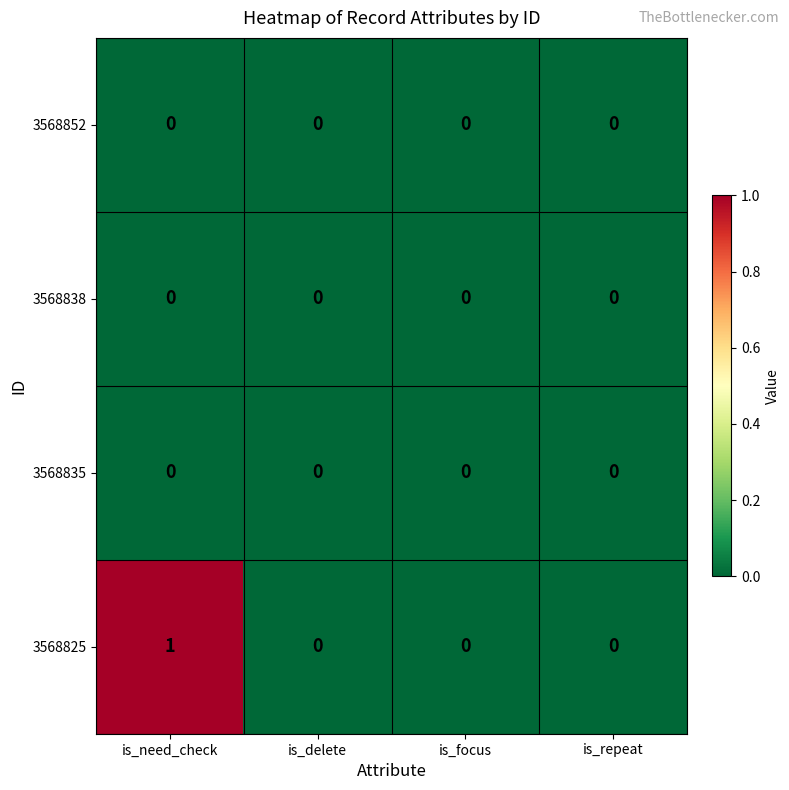

At which category does the chart reach its peak across all series?

is_need_check